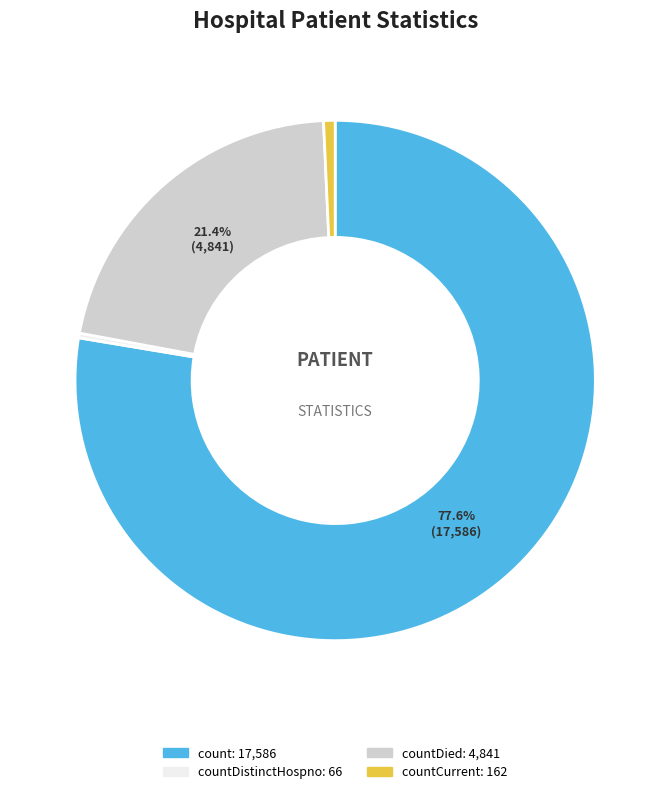

Is there a majority slice in this chart?

Yes